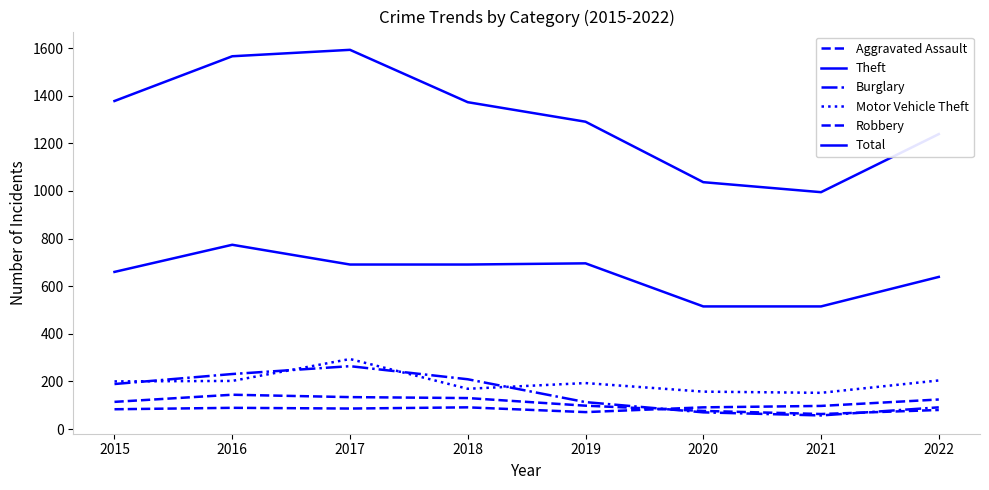

Which category has the lowest value in the Motor Vehicle Theft series?

2021